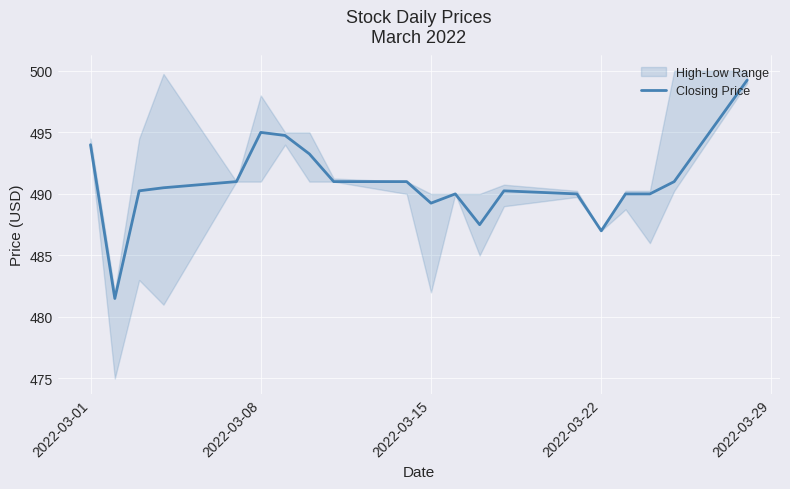

The value of Closing Price at 2022-03-01 is 494.0. True or false?

True